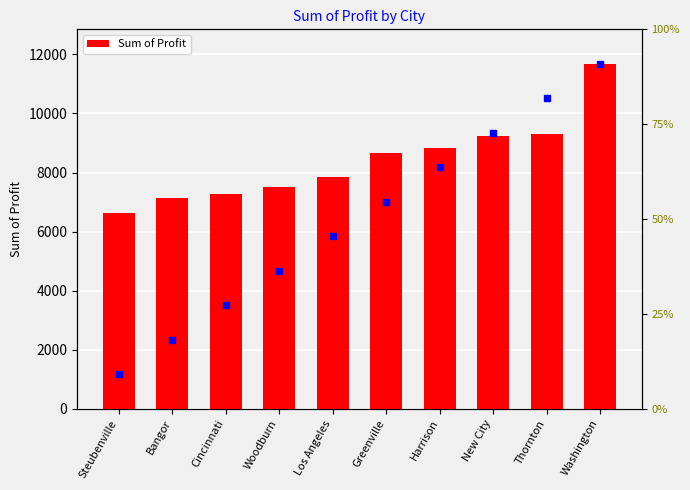

Reading right to left, extract all data points from this chart.

11677.4	9300.3	9243.3	8839.2	8659.0	7865.8	7495.1	7257.8	7139.1	6621.0